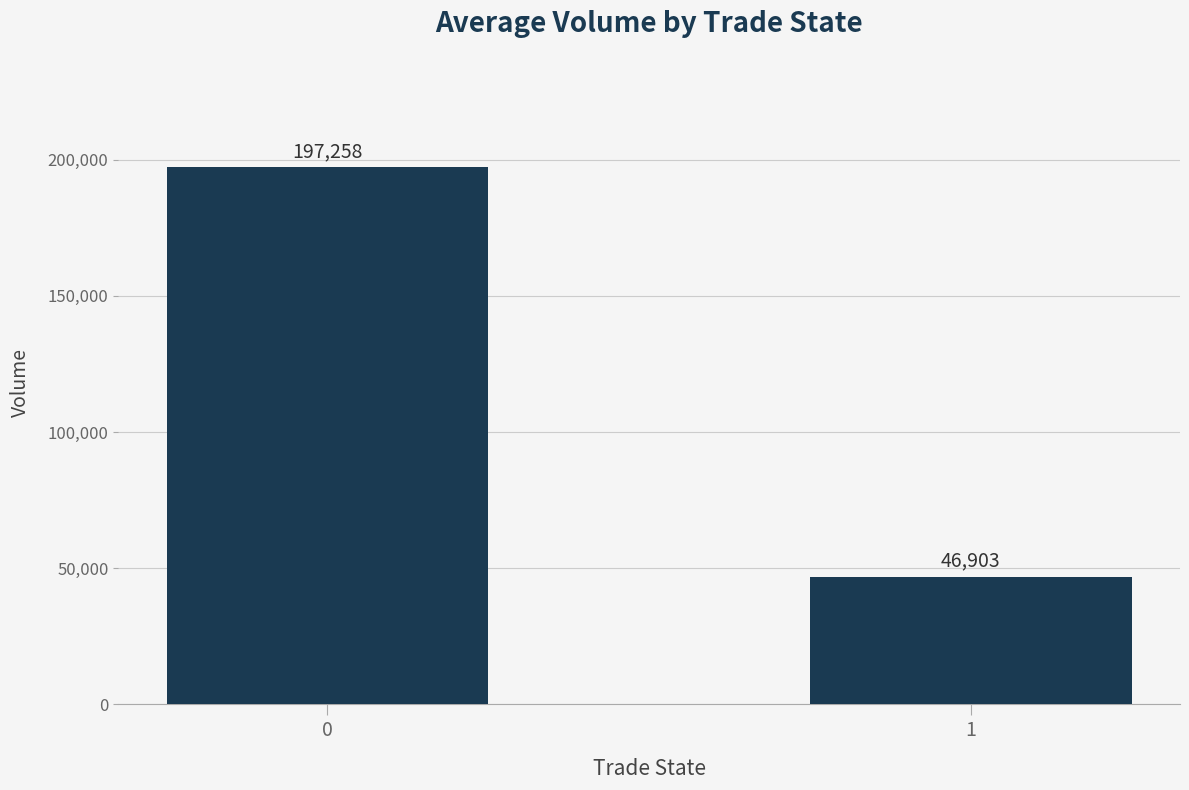

Which label corresponds to the smallest value in the chart?

1